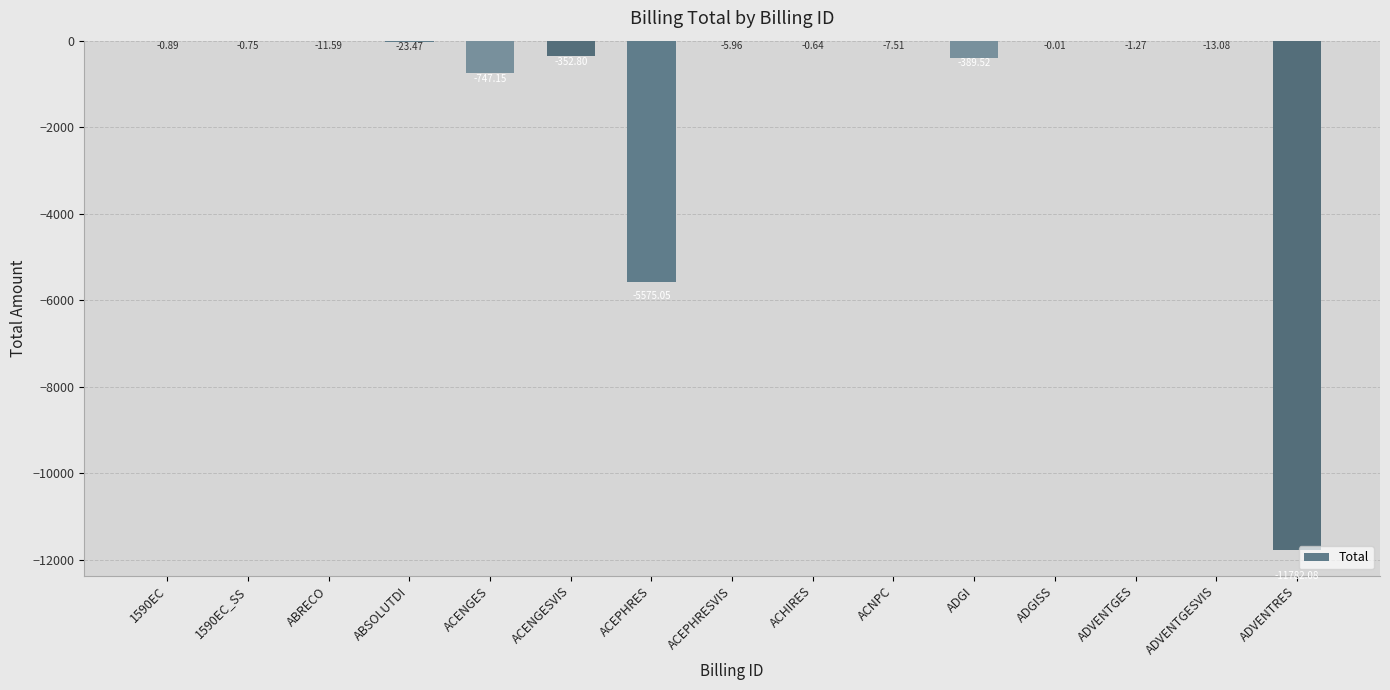

Between ABSOLUTDI and ACEPHRES, which is larger?

ABSOLUTDI